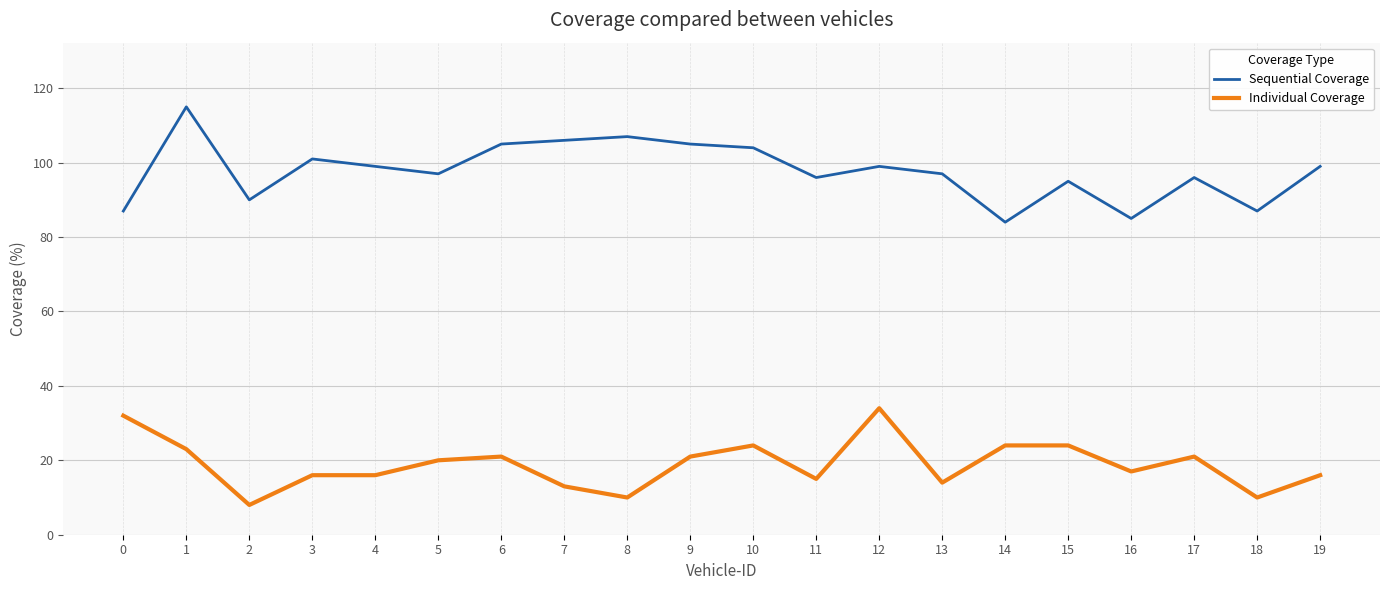

How many lines are shown in the chart?

2